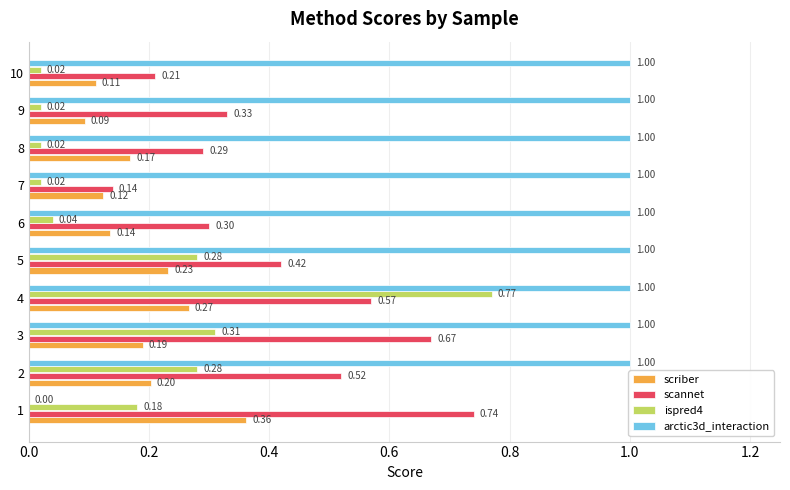

What is the sum of all scannet values?

4.2